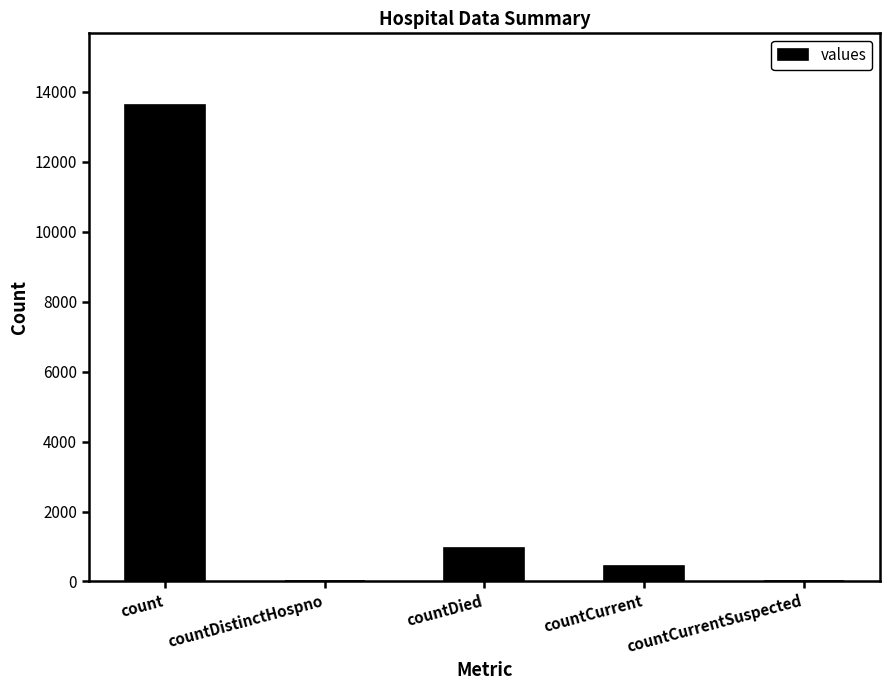

What is the sum of all values?

15046